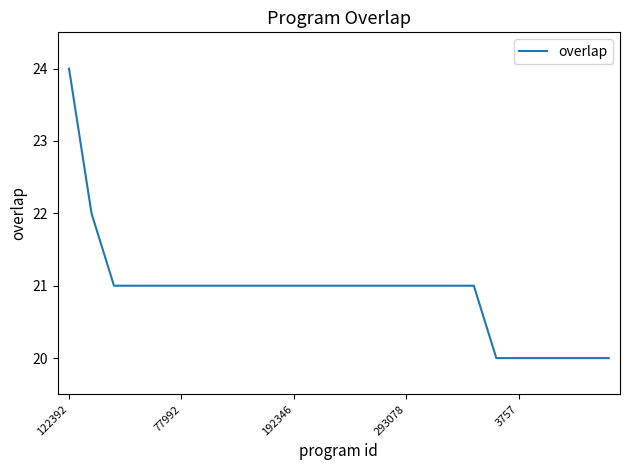

What is the difference between the maximum and second lowest values?

4